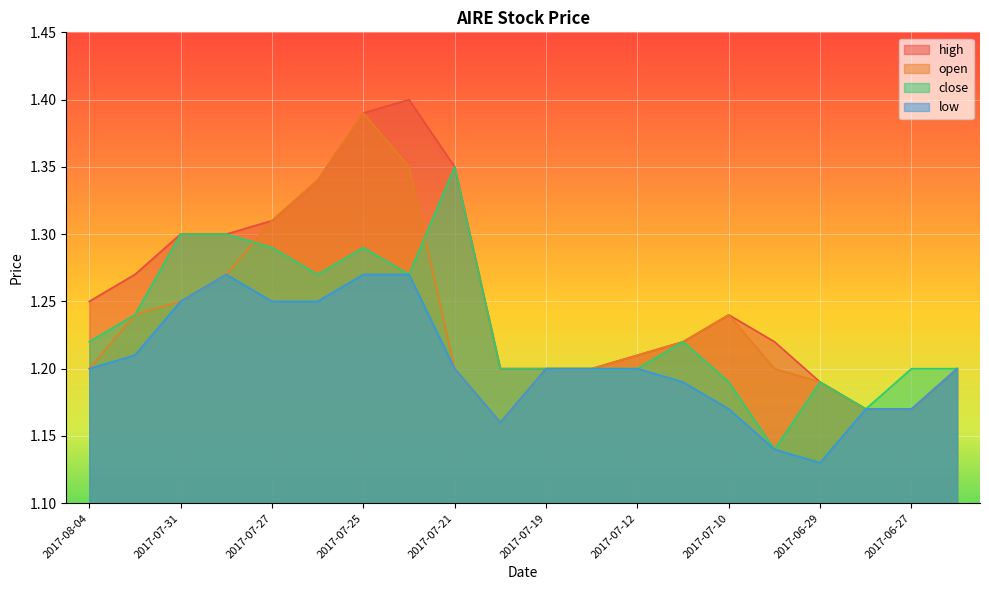

How many interior local valleys does the open series have?

1